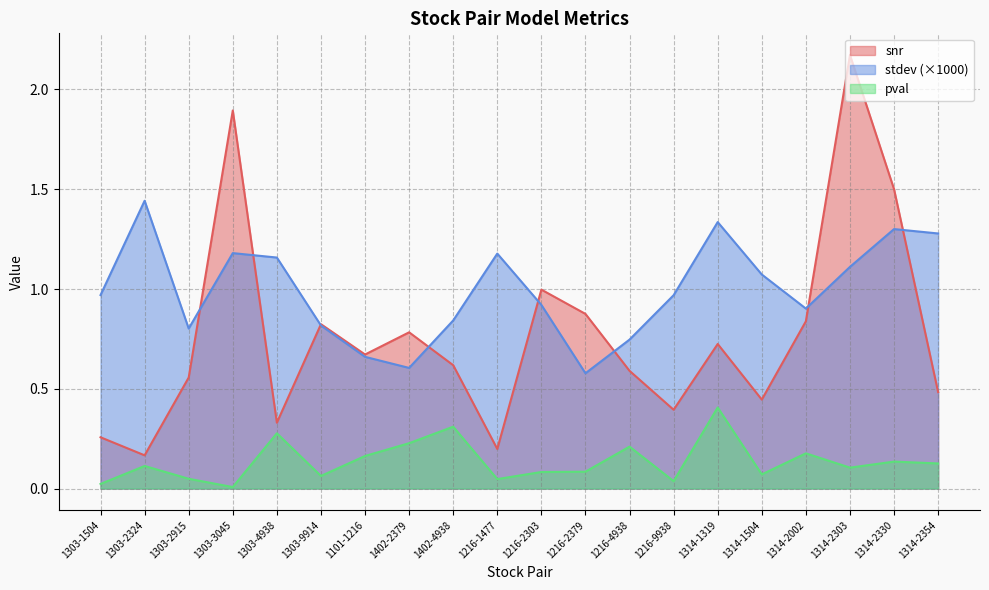

Rank the categories by stdev value from lowest to highest.

1216-2379, 1402-2379, 1101-1216, 1216-4938, 1303-2915, 1303-9914, 1402-4938, 1314-2002, 1216-2303, 1216-9938, 1303-1504, 1314-1504, 1314-2303, 1303-4938, 1216-1477, 1303-3045, 1314-2354, 1314-2330, 1314-1319, 1303-2324